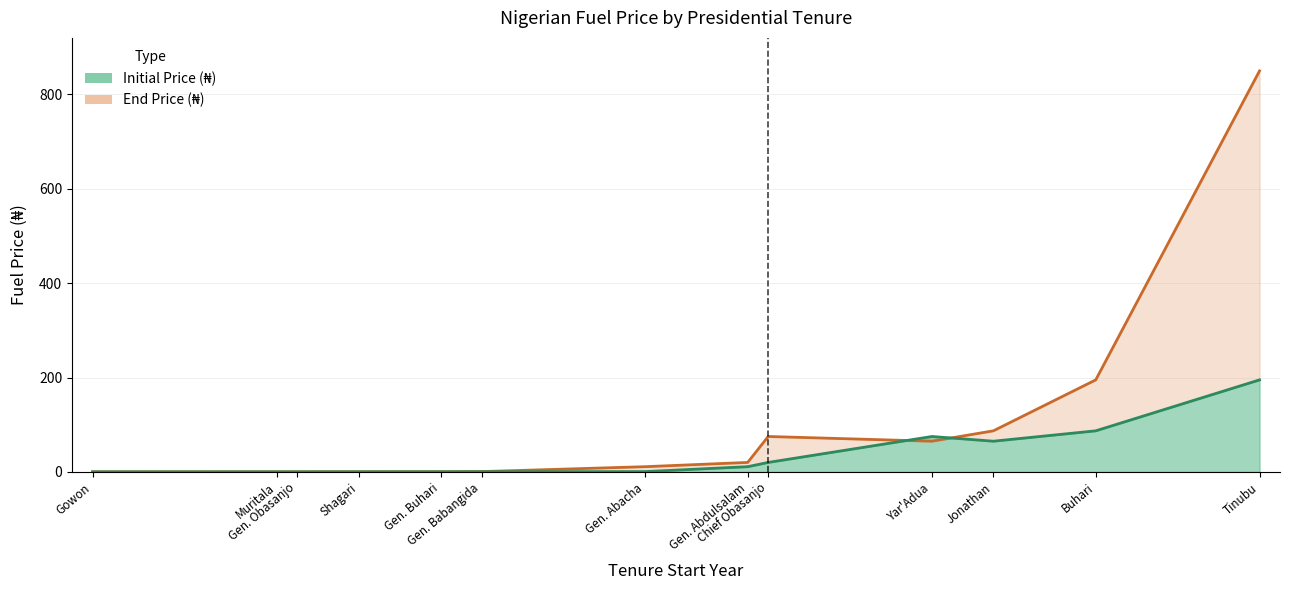

Is it true that Initial Price (₦) equals 31.1 at Chief Obasanjo?

False